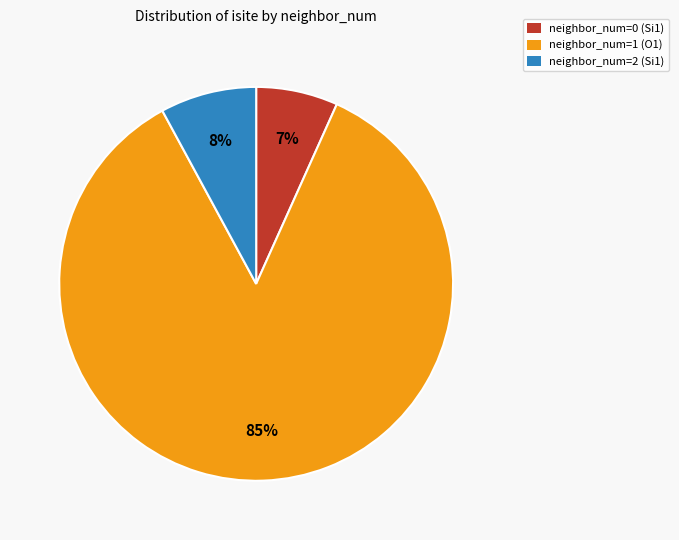

To the nearest percent, what is the average slice percentage?

33%